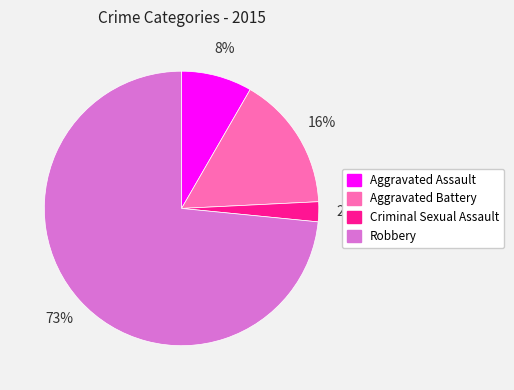

Do Aggravated Battery and Robbery together represent more than half of the pie?

Yes